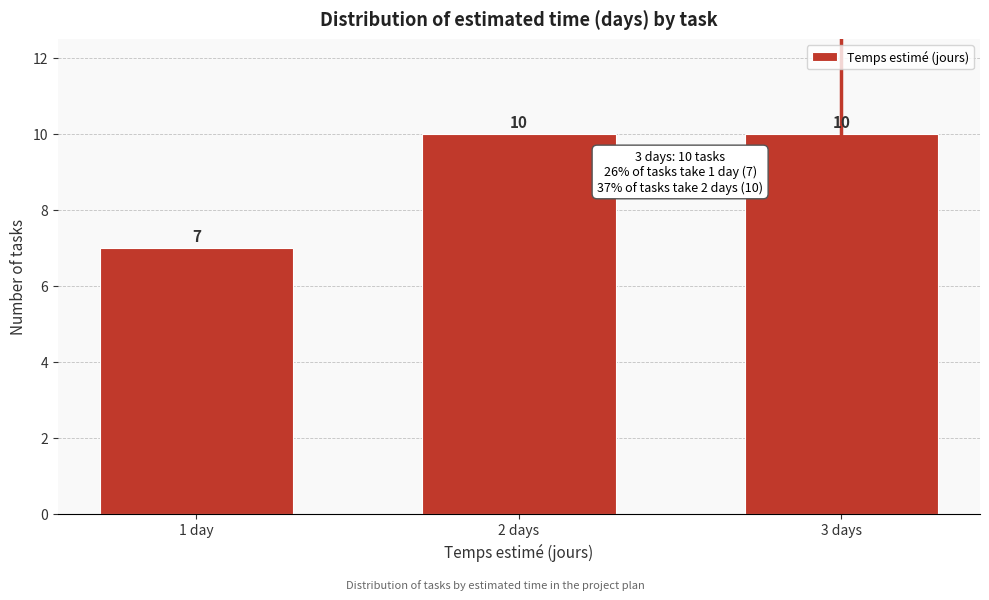

Reading left to right, extract all data points from this chart.

7	10	10